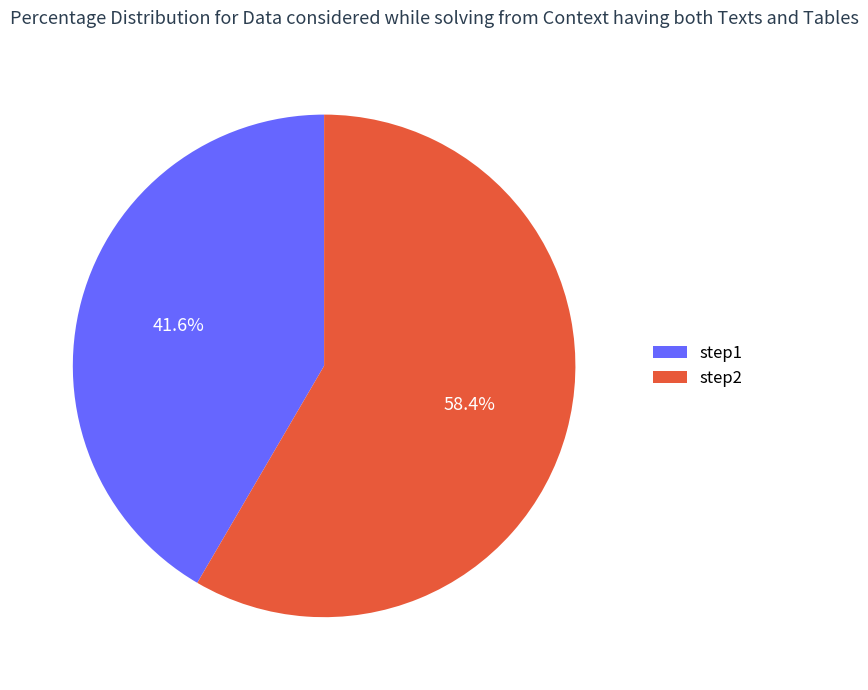

Which has a higher value, step2 or step1?

step2